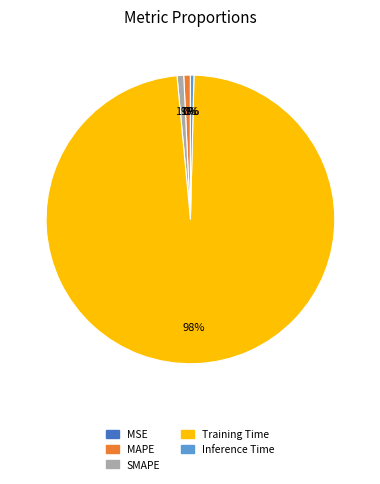

Combined, do MAPE and SMAPE account for over 50%?

No